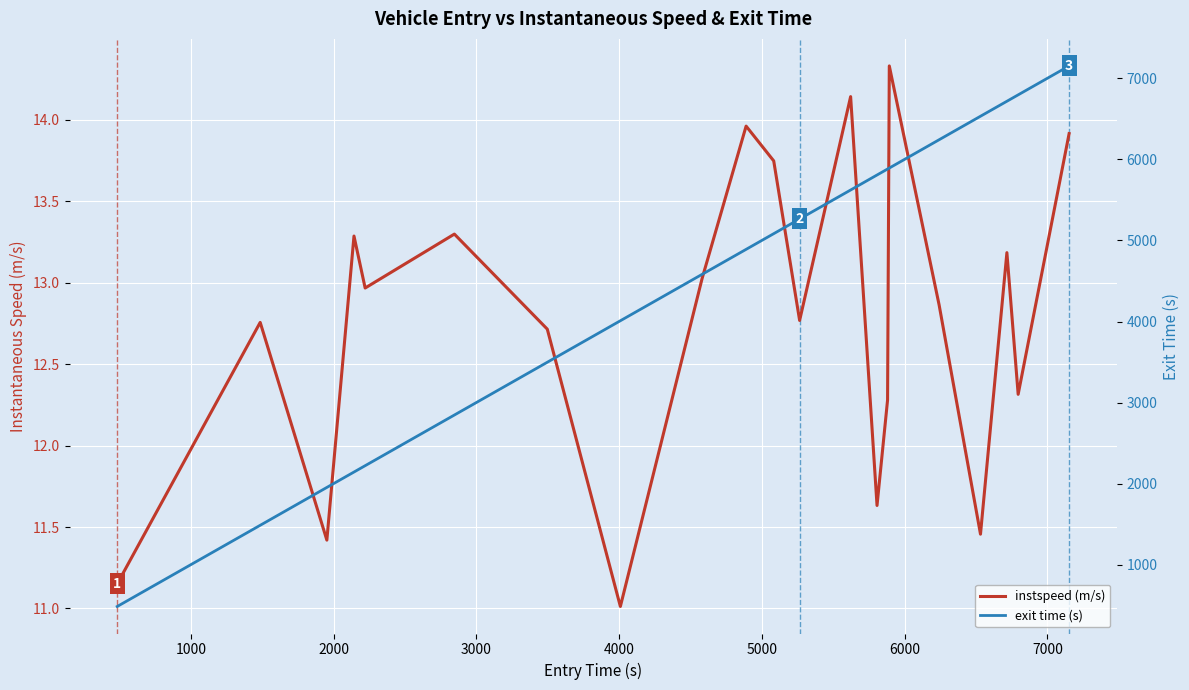

What is the value of the exit time (s) point at the 1st from the left?

484.9